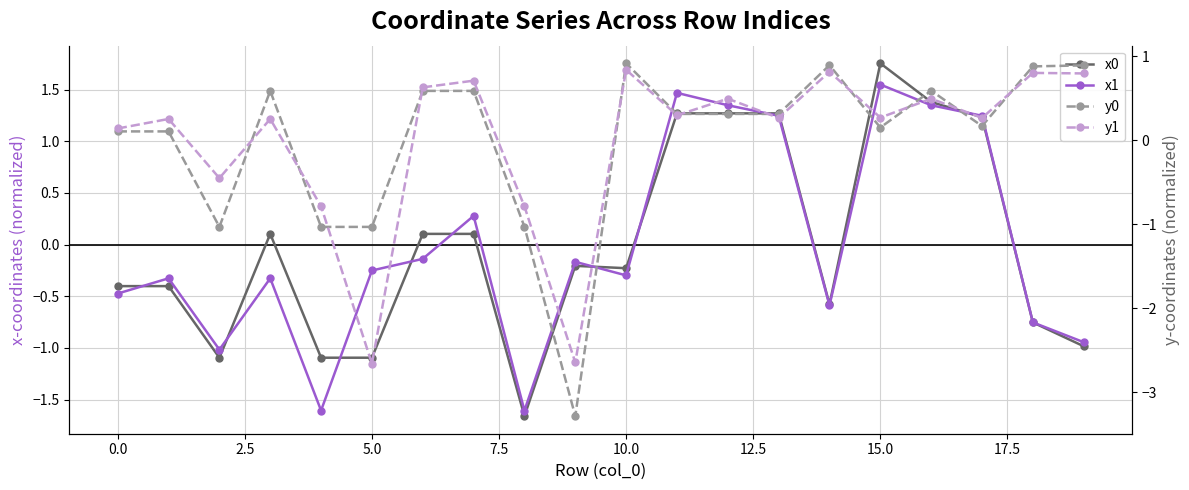

Between −2.5 and 17.5, which series saw the biggest shift?

x0